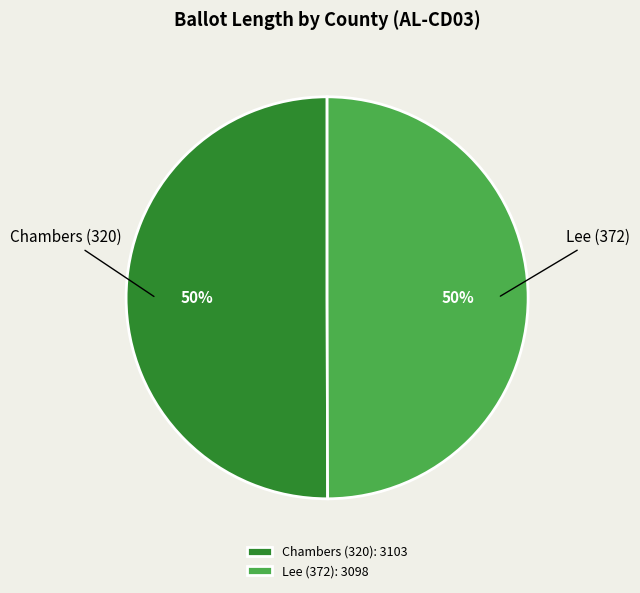

Approximately how many times larger is the value at Lee (372) compared to Chambers (320)?

1.0